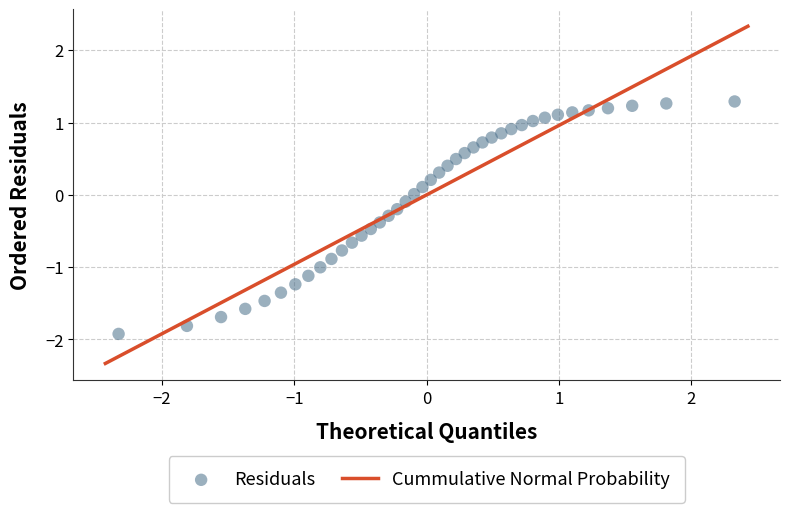

What is the range of Y values (max minus min)?

3.2